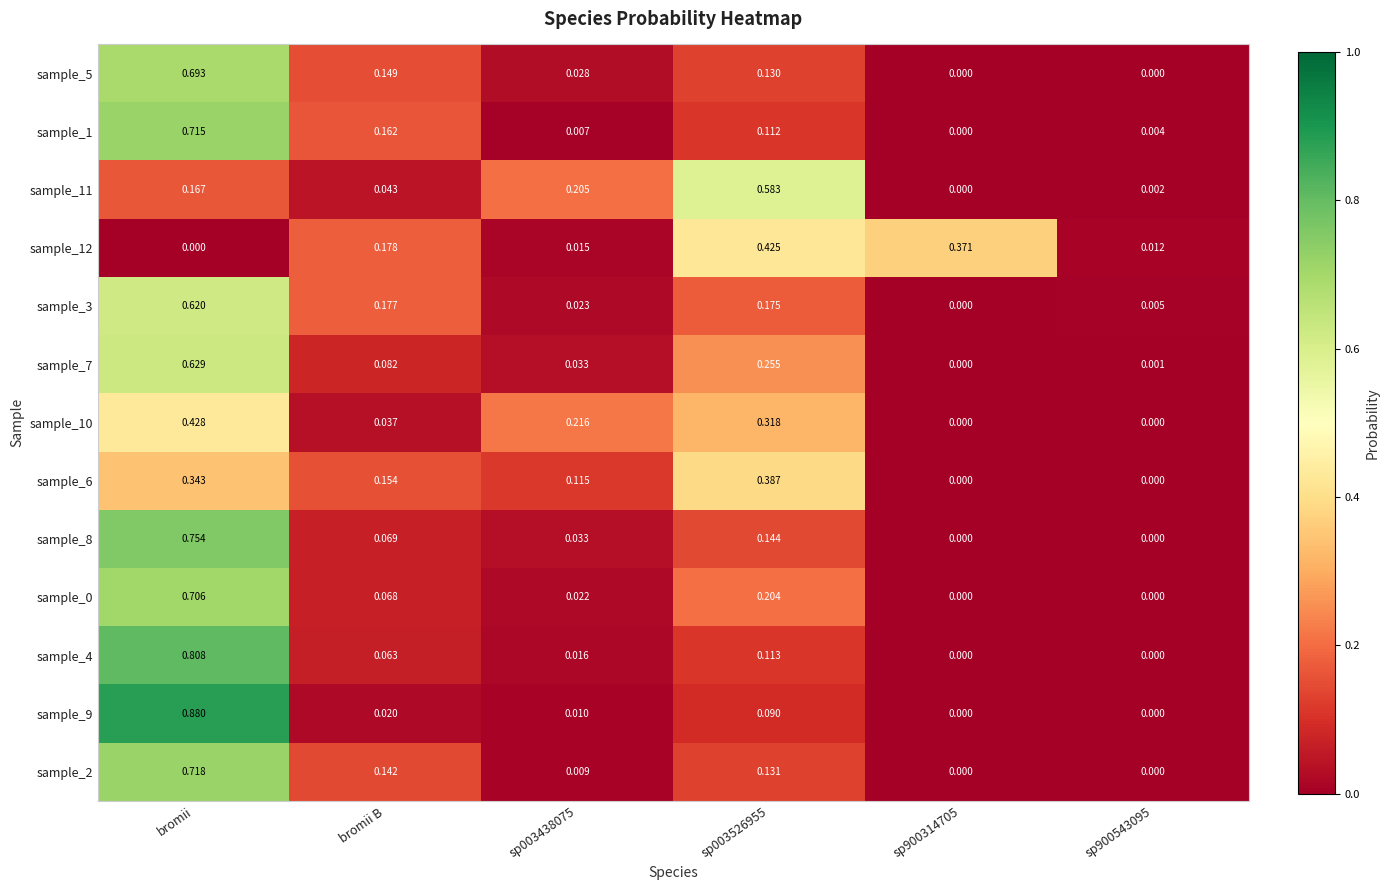

At which category is the sum across all series the highest?

bromii